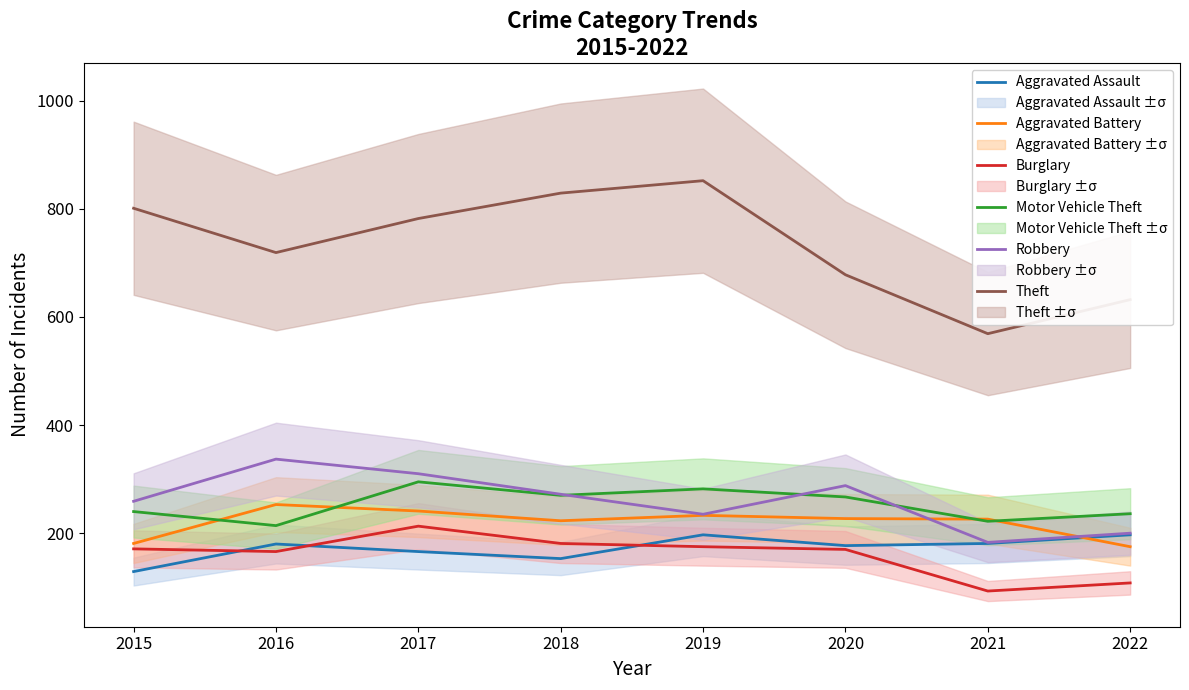

True or false: Theft and Robbery cross at least once.

False